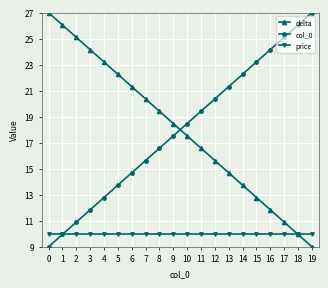

What is the difference between the col_0 values at 3 and 0?

2.8